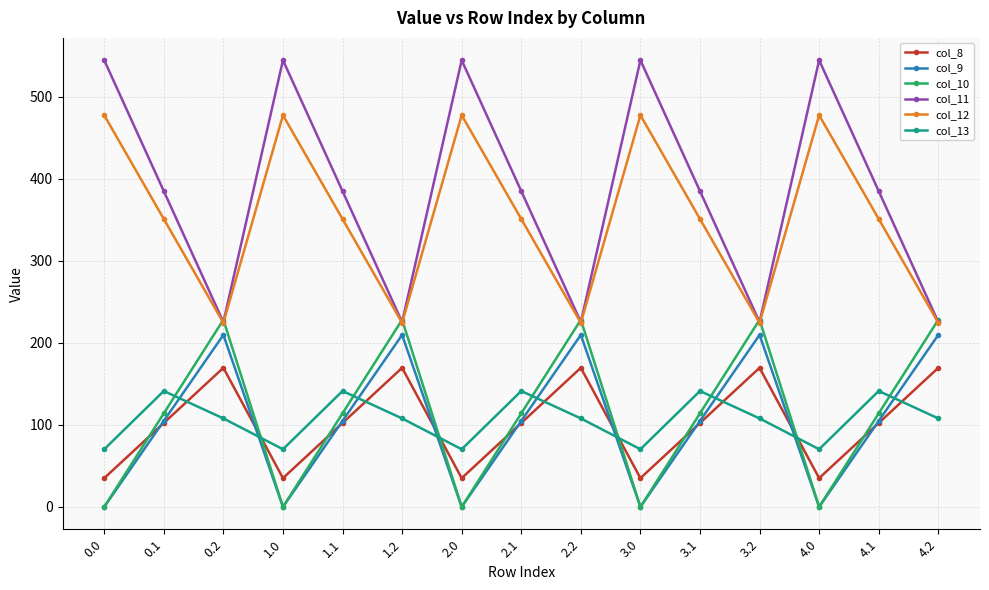

What is the value of the col_8 point at the 13th from the left?

35.0